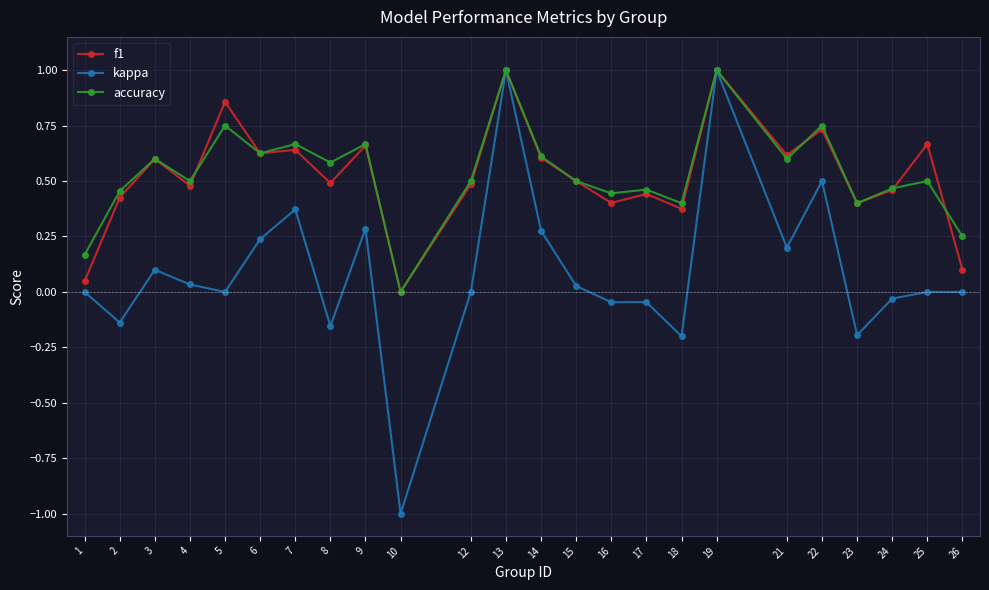

How many lines are shown in the chart?

3